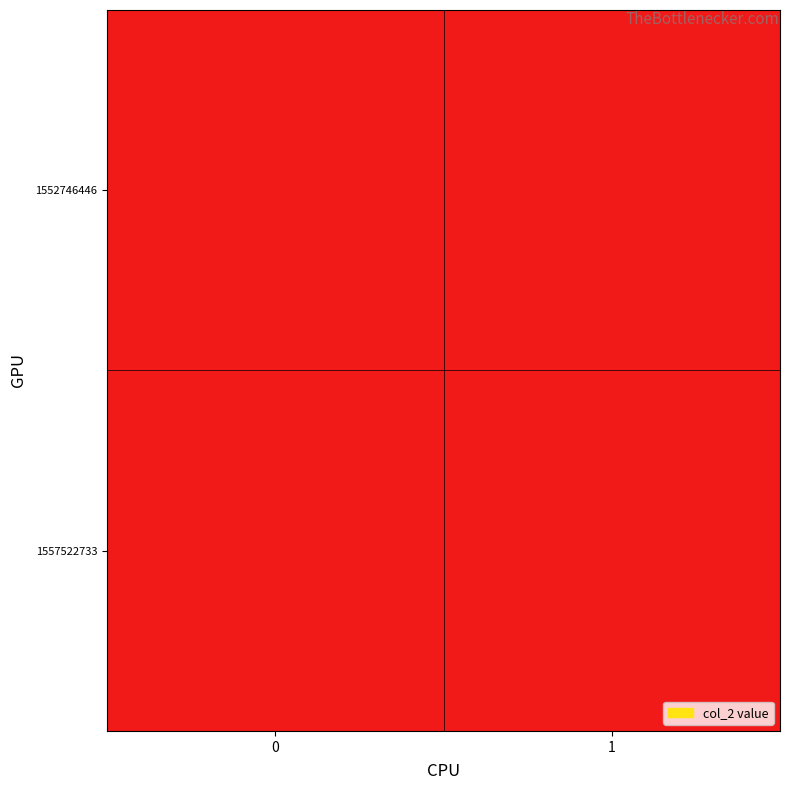

Between 1 and 0, which is larger?

1